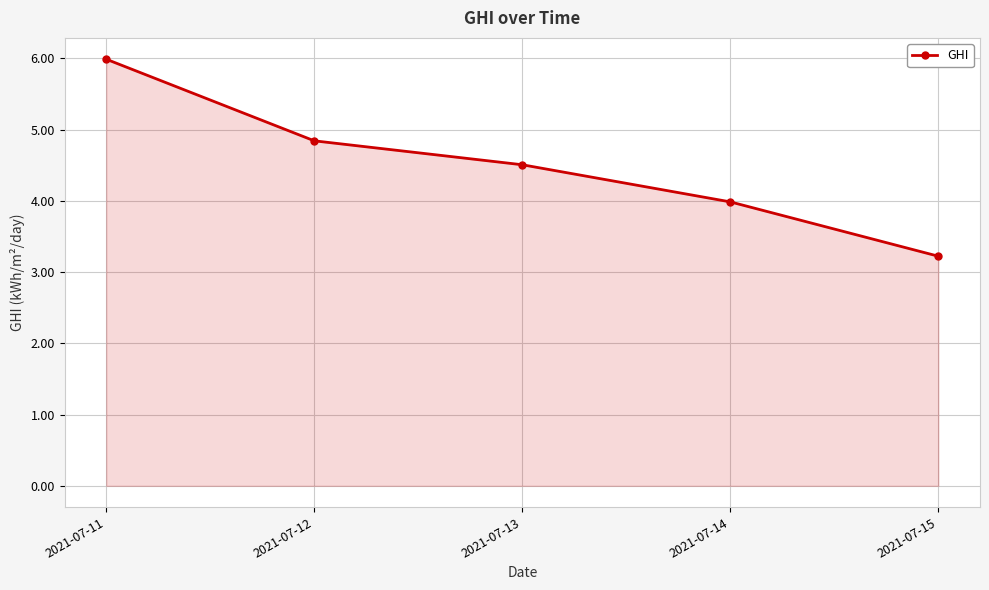

What is the change in value from 2021-07-11 to 2021-07-12?

-1.1